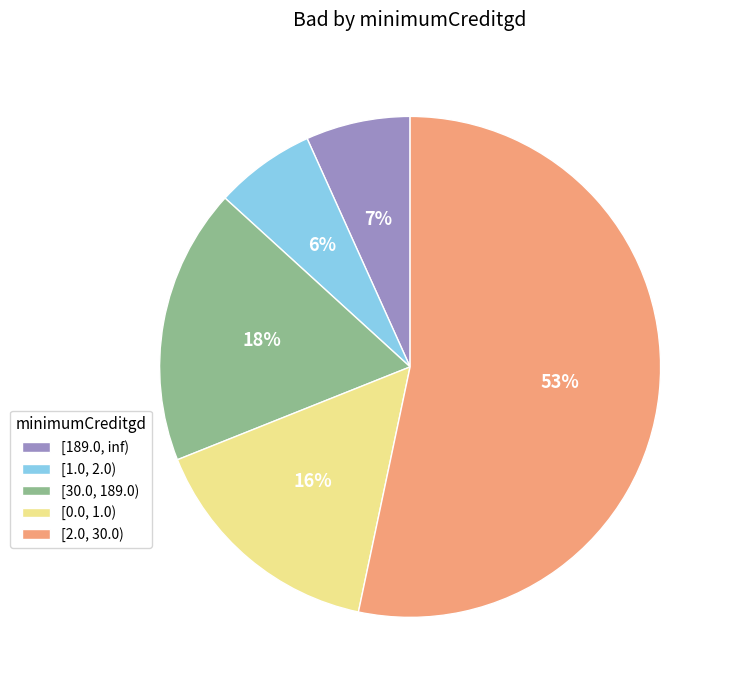

Is it true that [189.0, inf) is 7% of the pie?

True